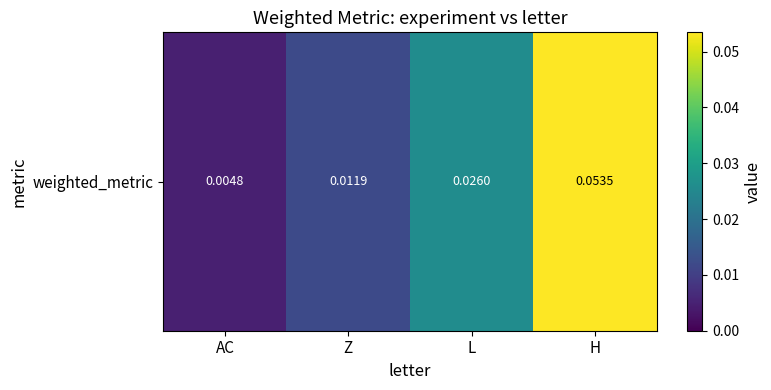

Rank the categories by value from lowest to highest.

AC, Z, L, H